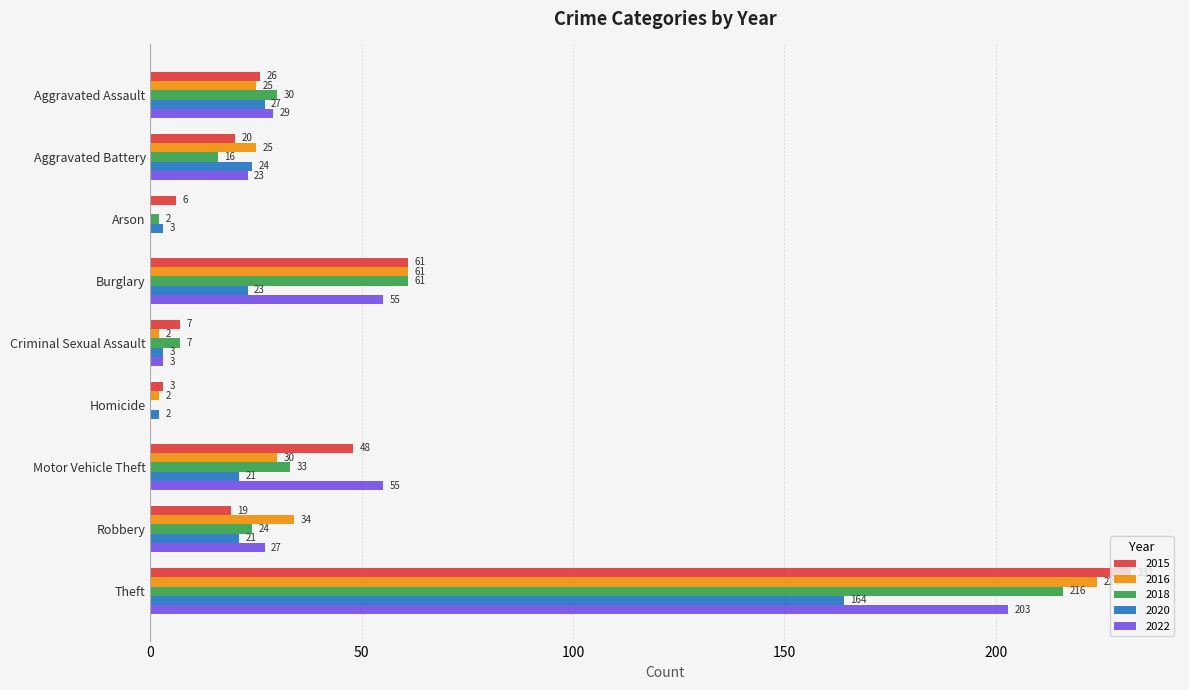

What is the sum of all 2022 values?

395